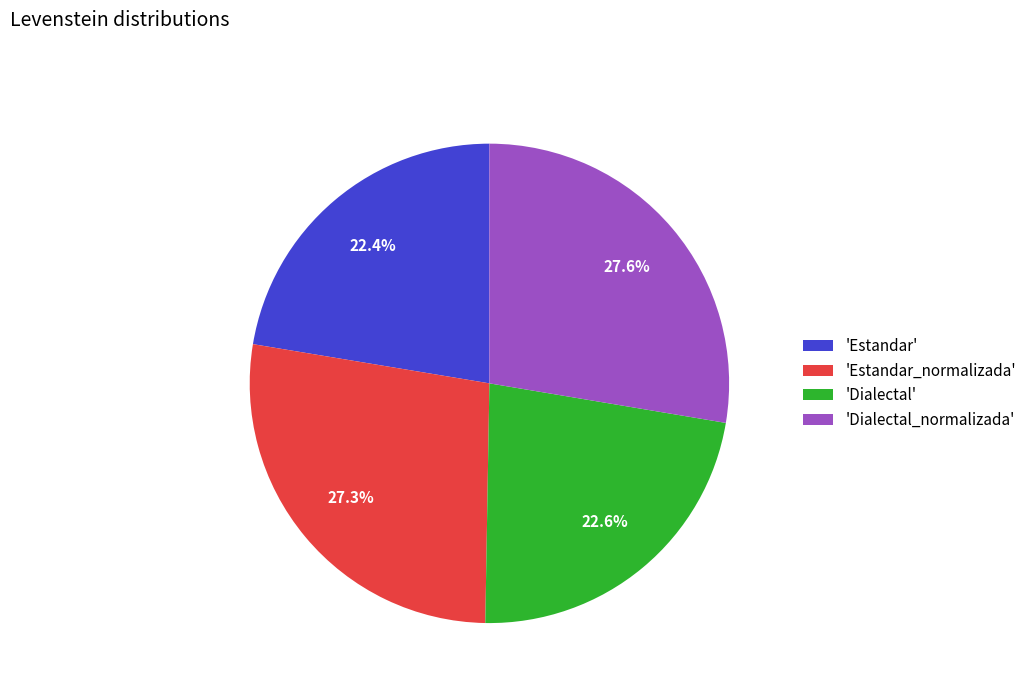

Is 'Dialectal_normalizada' the majority of the pie?

No